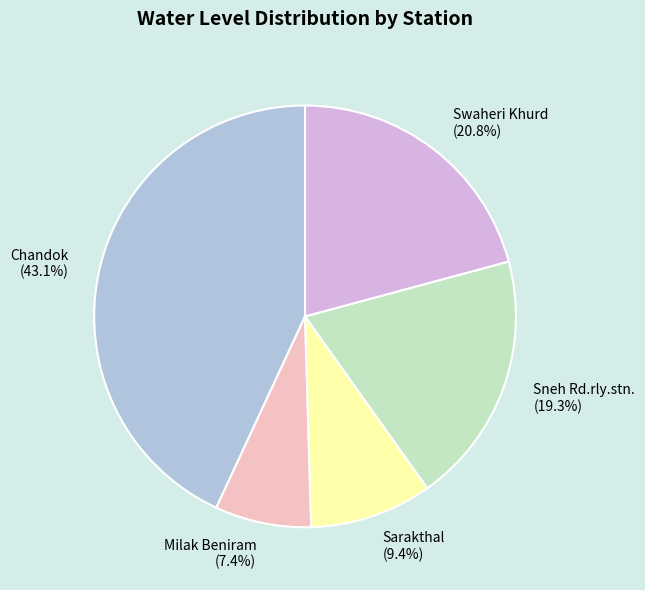

To the nearest percent, what is the difference between the largest and smallest slice percentages?

36%